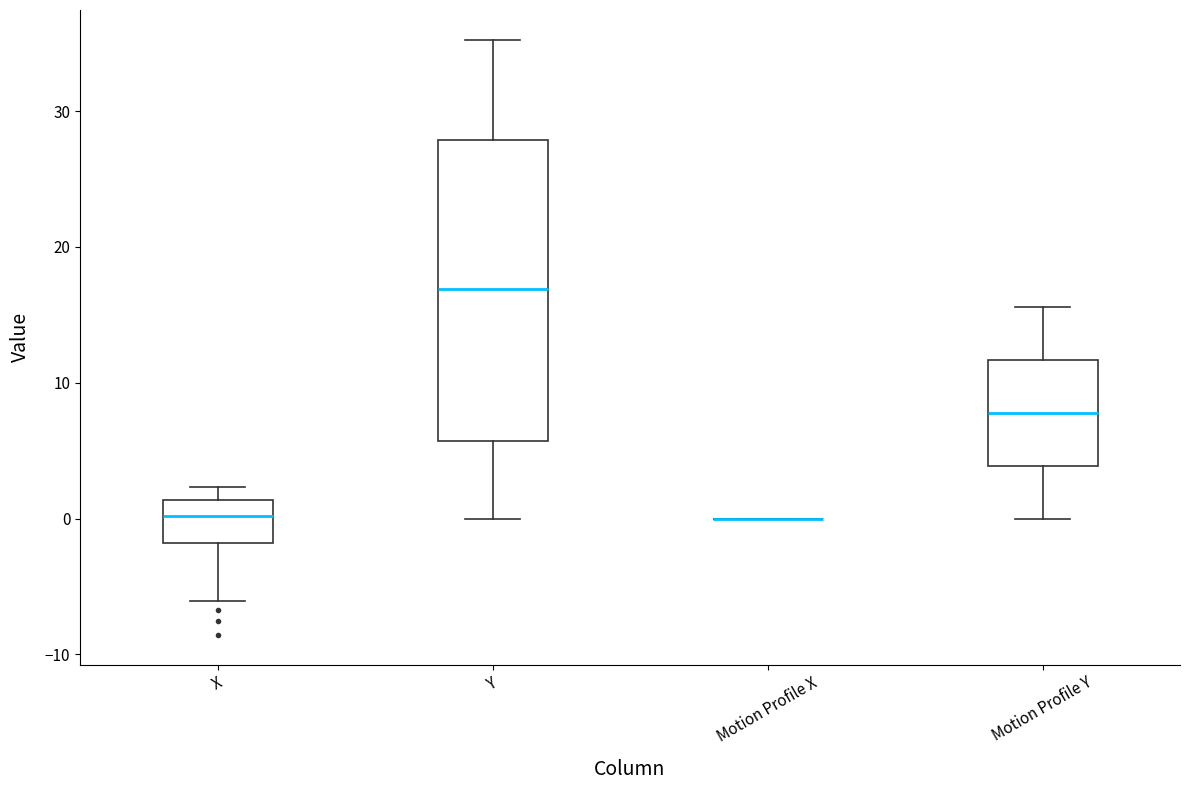

Reading left to right, transcribe this box plot: for each box, give where its median line is, the range the box spans, and where its two whiskers end, as read against the y-axis. The values are not printed on the chart, so give them approximately, as read against the axis.

X: median 0, box -2 to 1, whiskers -6 to 2
Y: median 17, box 6 to 28, whiskers 0 to 35
Motion Profile X: box collapsed to a line at 0, whiskers 0 to 0
Motion Profile Y: median 8, box 4 to 12, whiskers 0 to 16